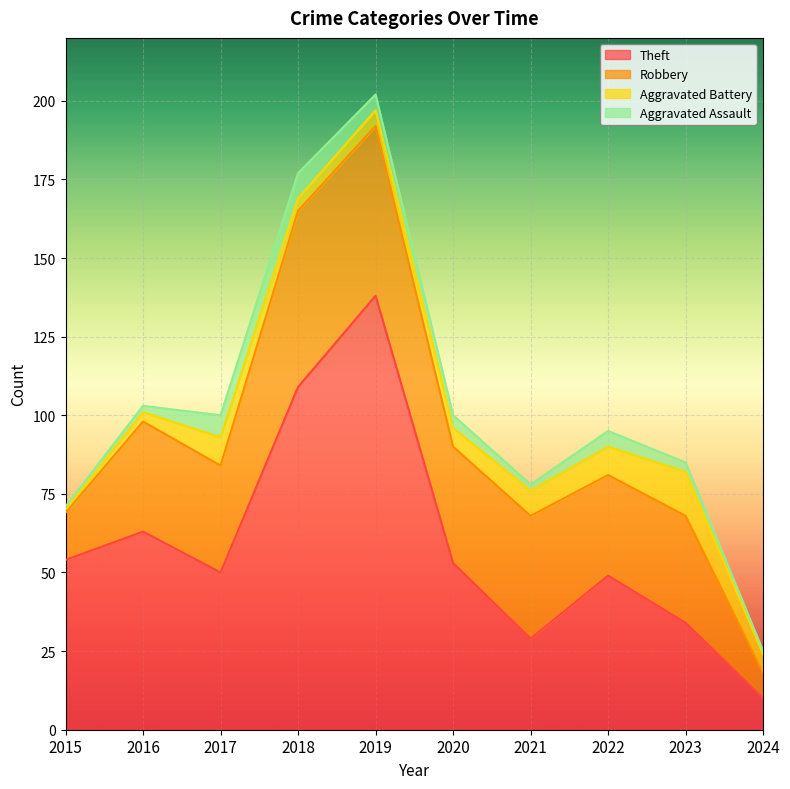

Which label corresponds to the largest value in the chart?

2019